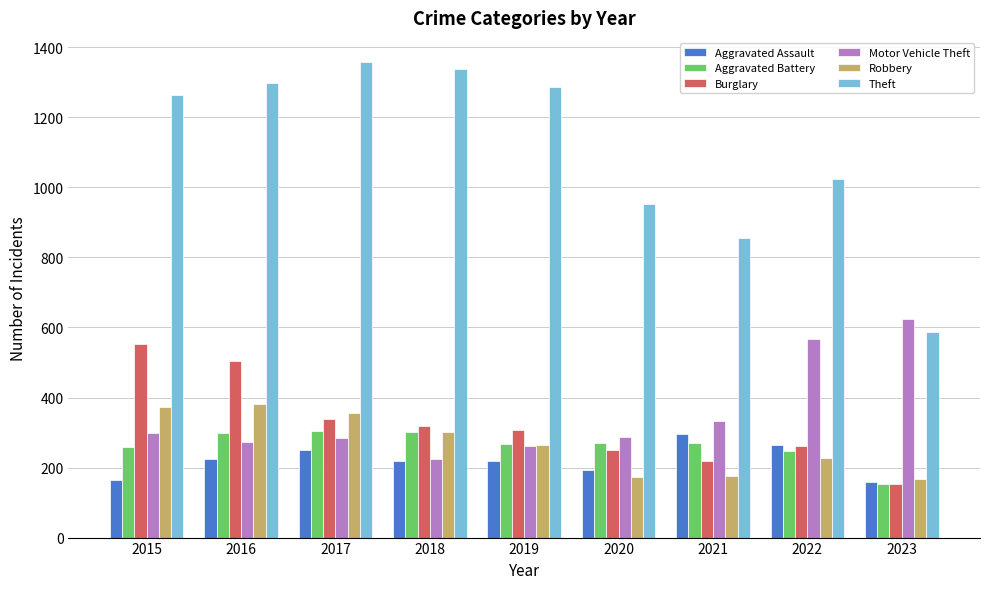

The value of Aggravated Battery at 2022 is 248. True or false?

True